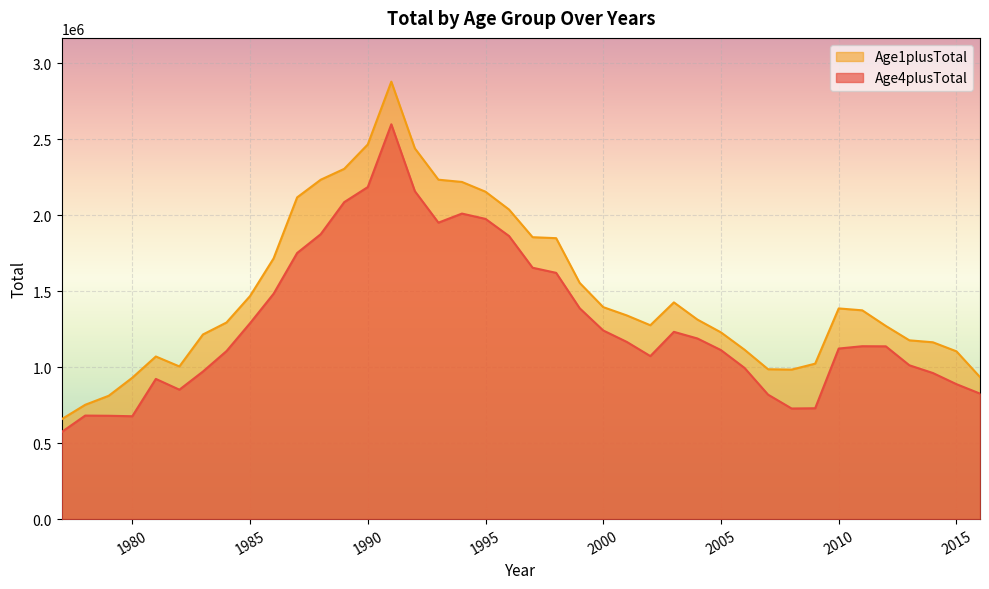

Reading left to right, transcribe all the data shown in this chart.

Age4plusTotal: 1977=573286.5	1978=681527.8	1979=680294.3	1980=677179.1	1981=922862.3	1982=852009.2	1983=971482.2	1984=1106063.2	1985=1289550.3	1986=1483498.7	1987=1751879.1	1988=1875430.3	1989=2086820.5	1990=2185878.7	1991=2599296.4	1992=2158846.4	1993=1951680.9	1994=2011472.7	1995=1976459.9	1996=1863612.1	1997=1654905.2	1998=1621263.9	1999=1387990.8	2000=1241811.0	2001=1166560.9	2002=1073134.0	2003=1232819.6	2004=1189132.2	2005=1112542.8	2006=995337.4	2007=819317.5	2008=728104.4	2009=729830.8	2010=1122829.6	2011=1138165.4	2012=1137452.4	2013=1012738.5	2014=961683.9	2015=888369.0	2016=826197.4
Age1plusTotal: 1977=657675.1	1978=752596.8	1979=812024.2	1980=930692.9	1981=1070505.4	1982=1005061.8	1983=1215422.7	1984=1294208.9	1985=1468310.4	1986=1716165.5	1987=2117969.6	1988=2234189.8	1989=2305864.2	1990=2466563.7	1991=2880111.3	1992=2440741.3	1993=2234563.1	1994=2219627.4	1995=2155434.3	1996=2037899.5	1997=1855934.1	1998=1849499.8	1999=1554850.6	2000=1395523.7	2001=1340958.3	2002=1276221.1	2003=1426761.4	2004=1313522.8	2005=1229154.2	2006=1115093.0	2007=986547.8	2008=984146.1	2009=1023386.4	2010=1386991.0	2011=1374488.3	2012=1271563.6	2013=1177027.4	2014=1164062.8	2015=1104513.3	2016=935080.0